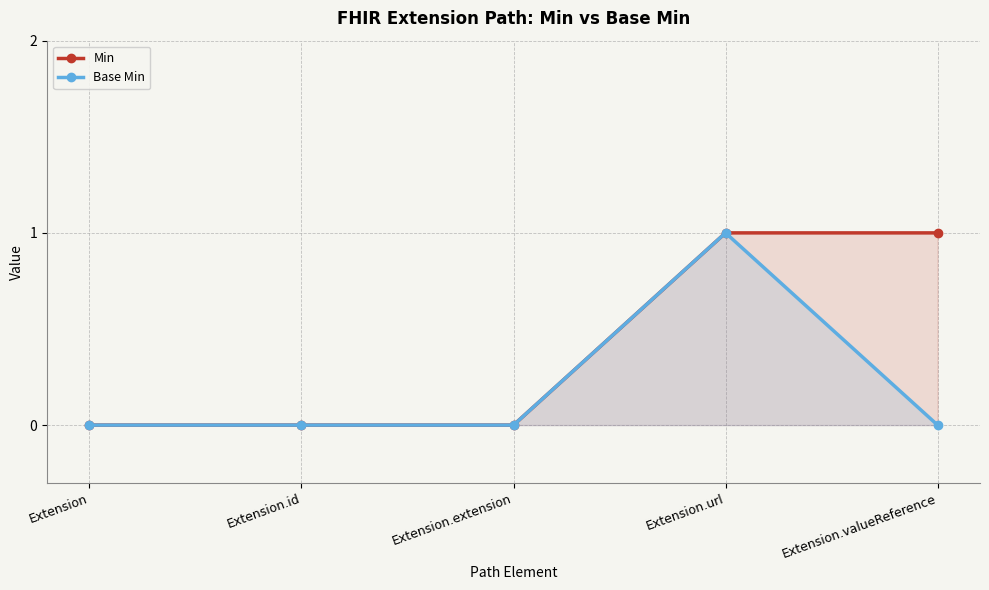

True or false: Min and Base Min intersect in this chart.

False